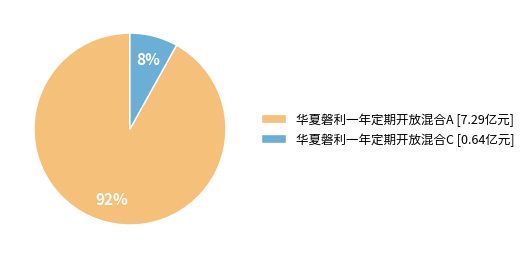

Is it true that 华夏磐利一年定期开放混合A is 99% of the pie?

False